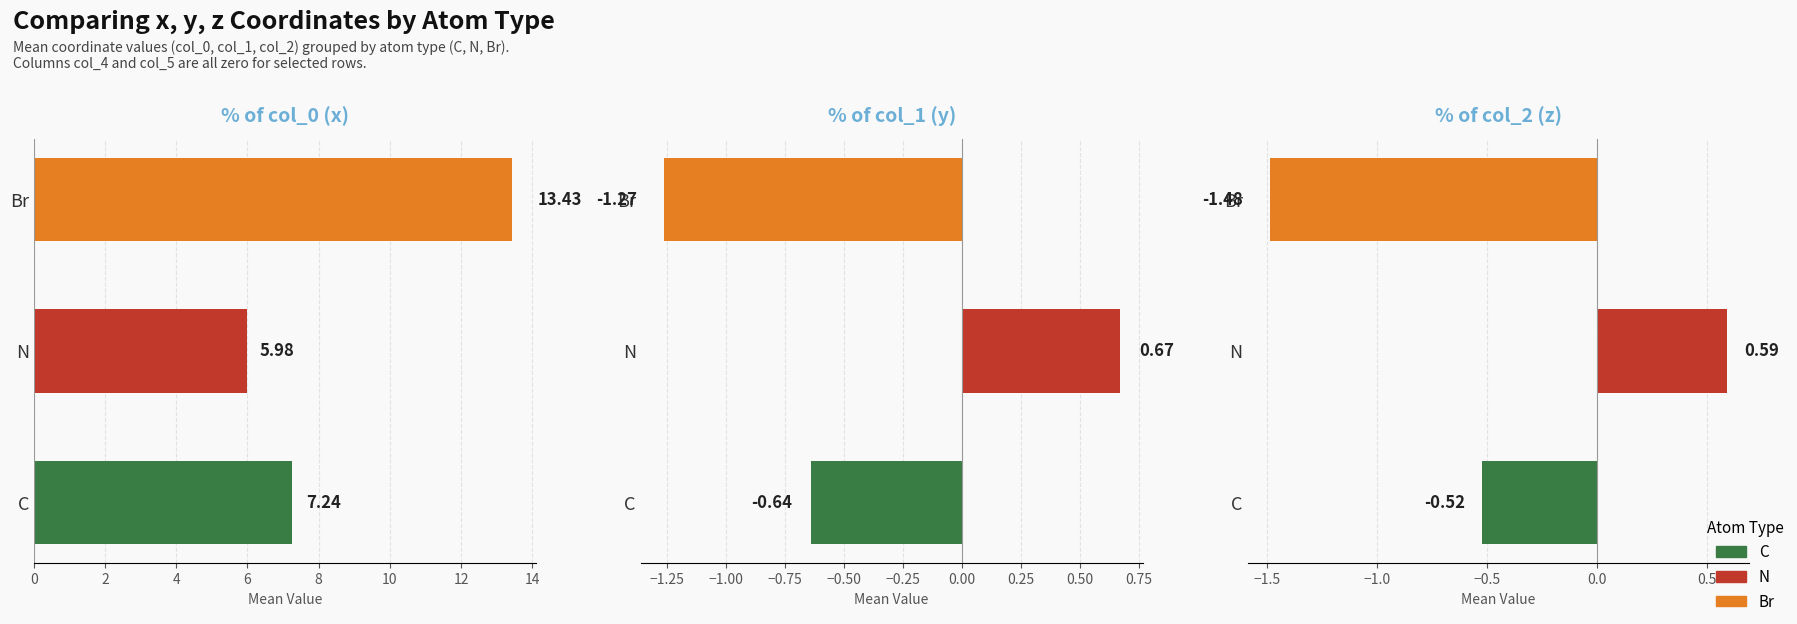

How many values in the col_0 (x) series are below 7?

1